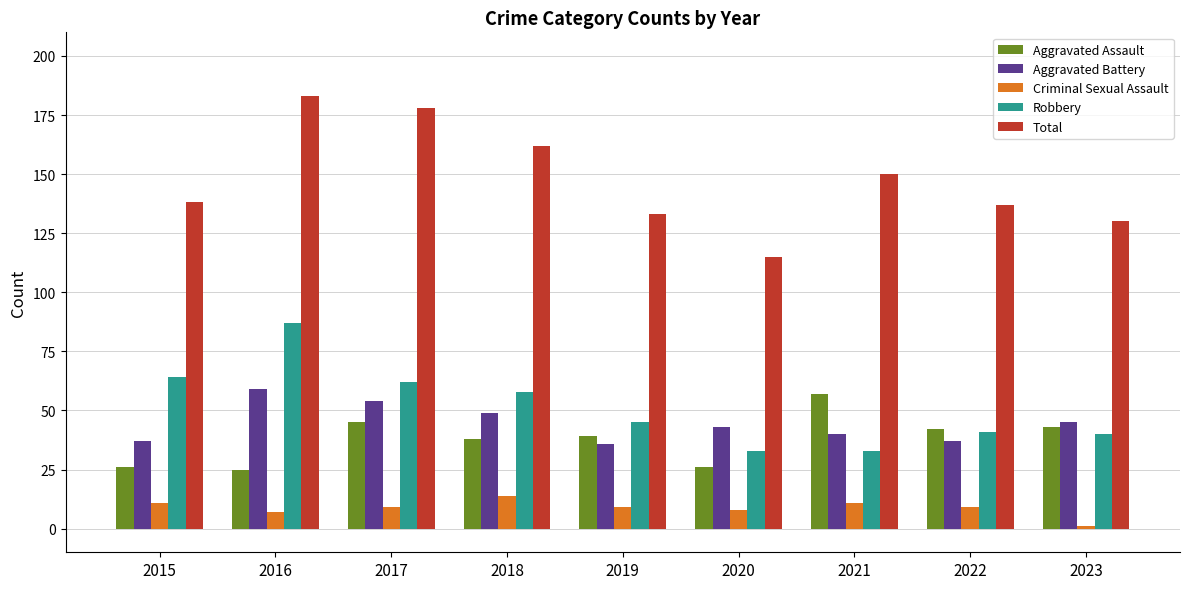

Reading left to right, extract all data points from this chart.

Aggravated Assault: 26	25	45	38	39	26	57	42	43
Aggravated Battery: 37	59	54	49	36	43	40	37	45
Criminal Sexual Assault: 11	7	9	14	9	8	11	9	1
Robbery: 64	87	62	58	45	33	33	41	40
Total: 138	183	178	162	133	115	150	137	130